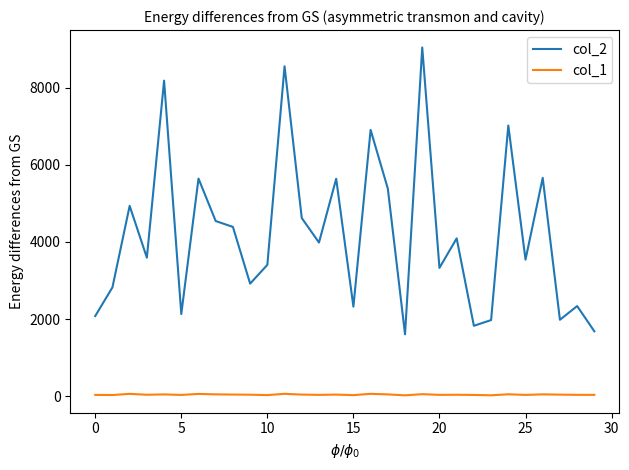

Which series has the largest total across all categories?

col_2